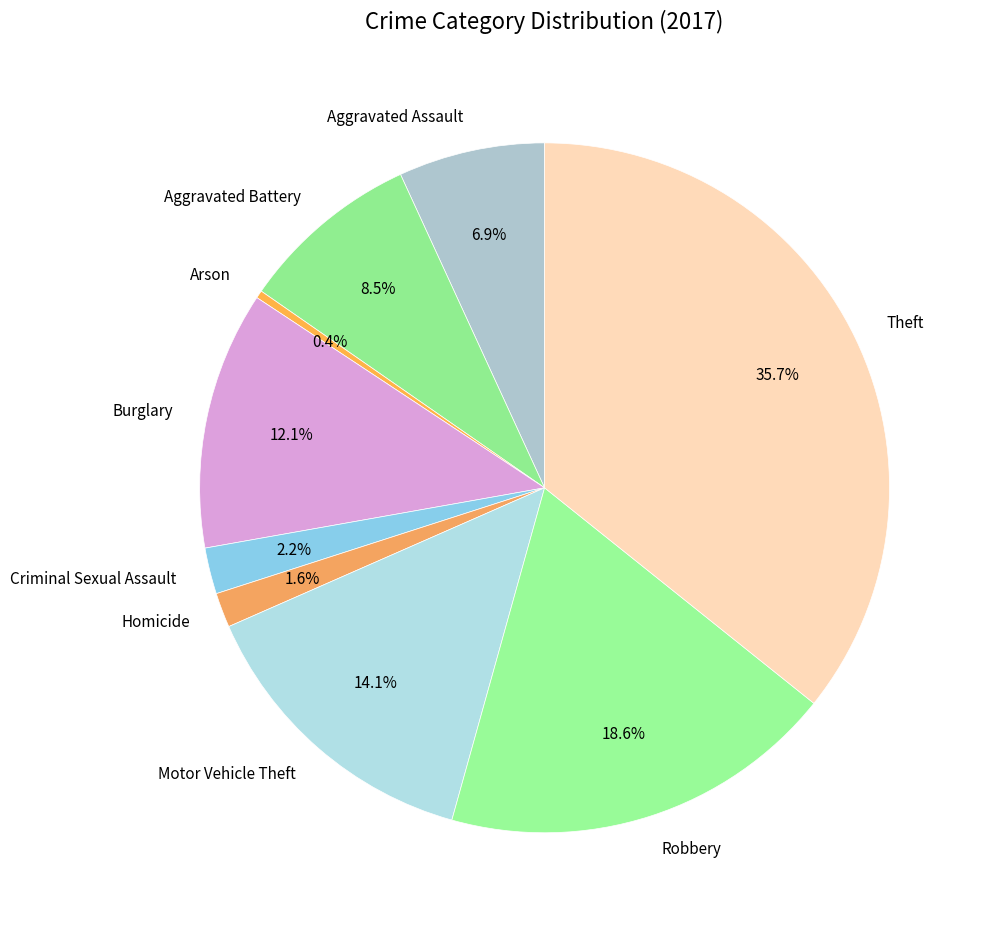

Approximately how many times larger is the value at Aggravated Battery compared to Burglary?

0.7